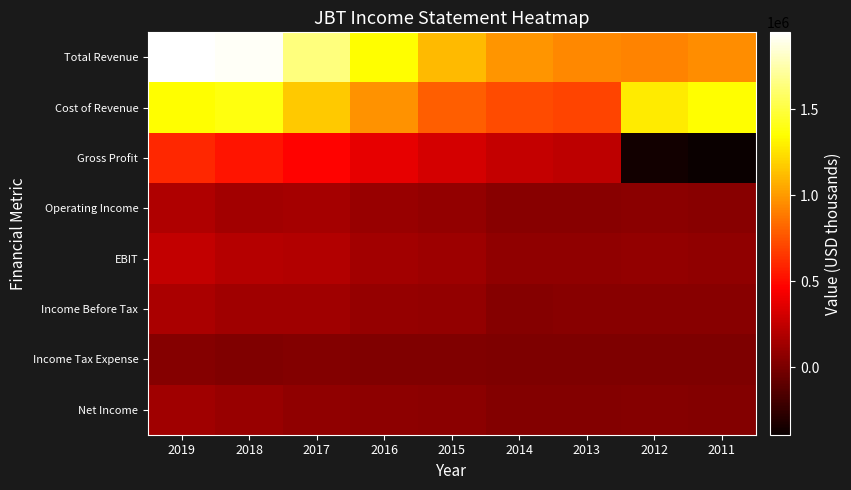

How many distinct data groups are displayed?

8